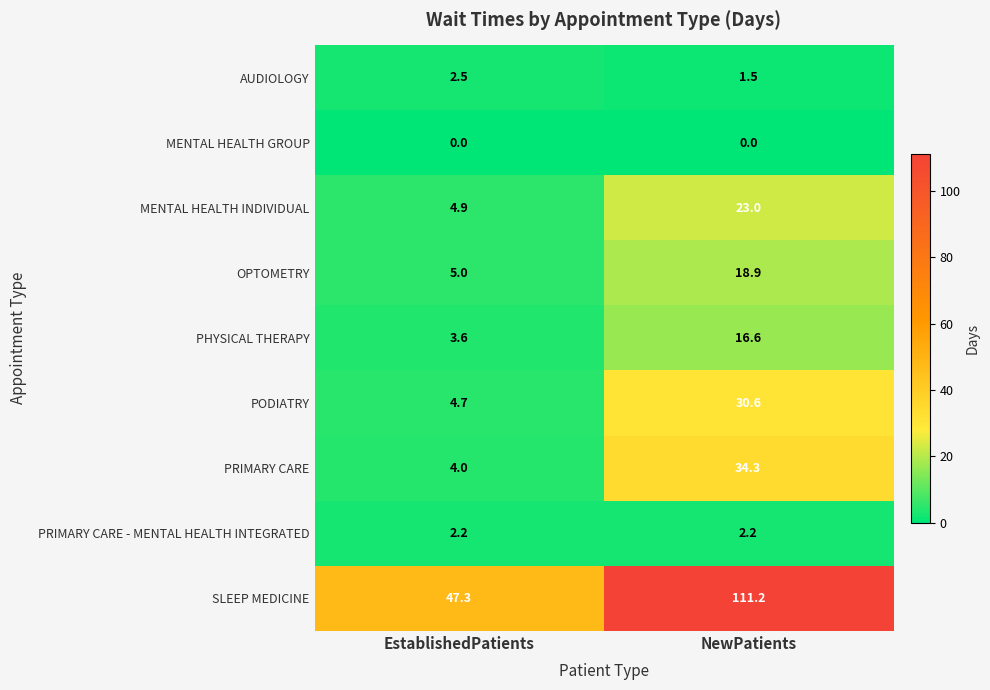

Which category has the lowest value in the OPTOMETRY series?

EstablishedPatients